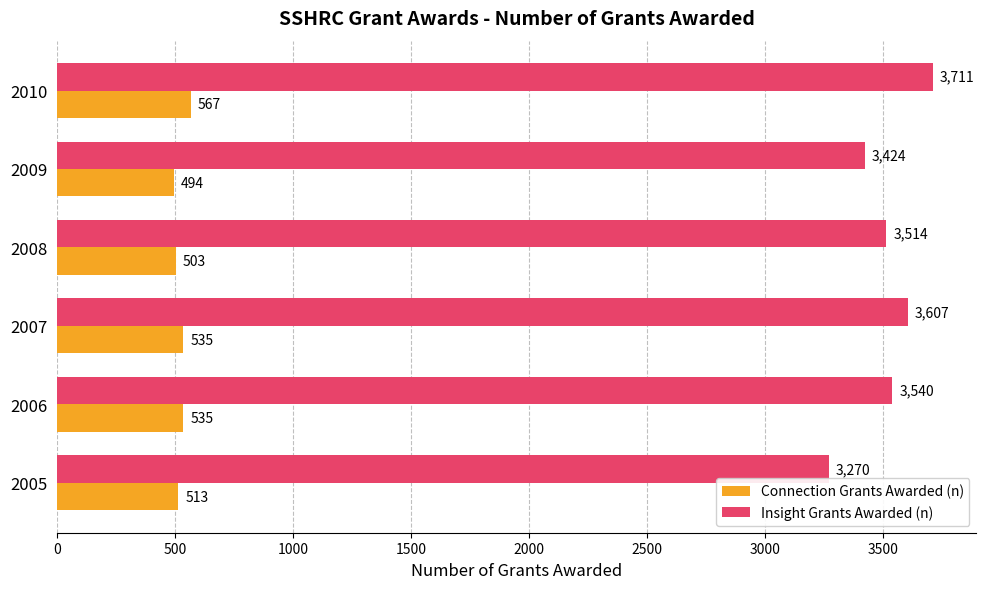

What is the total value across all series at 2007?

4142